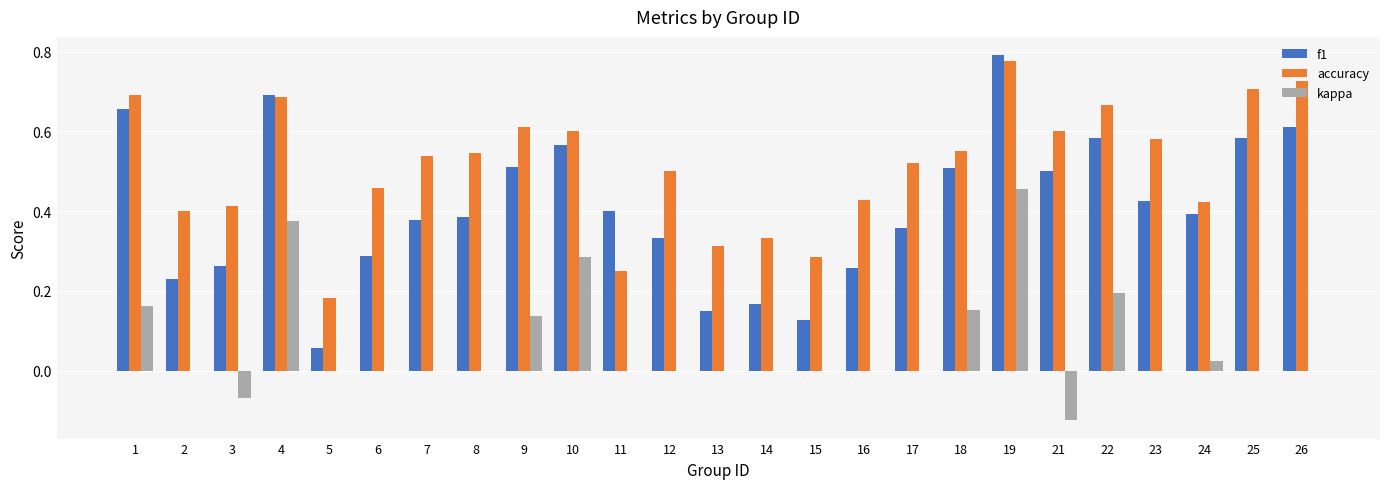

The value of accuracy at 9 is 0.6. True or false?

True